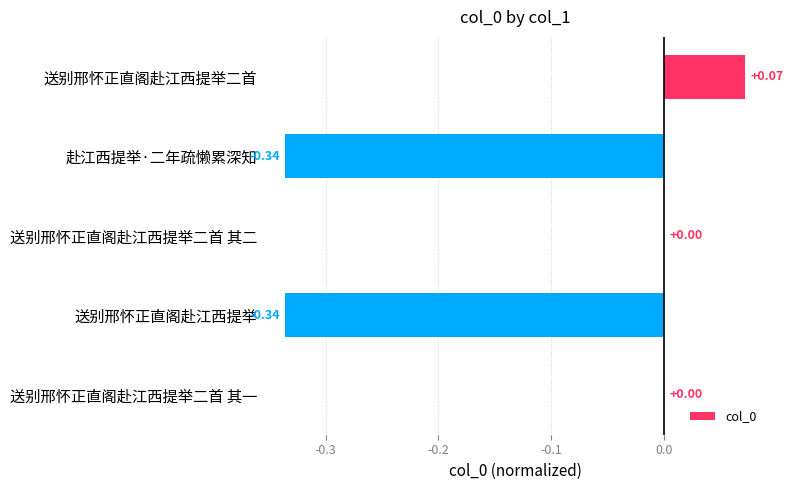

Between 赴江西提举·二年疏懒累深知 and 送别邢怀正直阁赴江西提举二首 其一, which is larger?

送别邢怀正直阁赴江西提举二首 其一